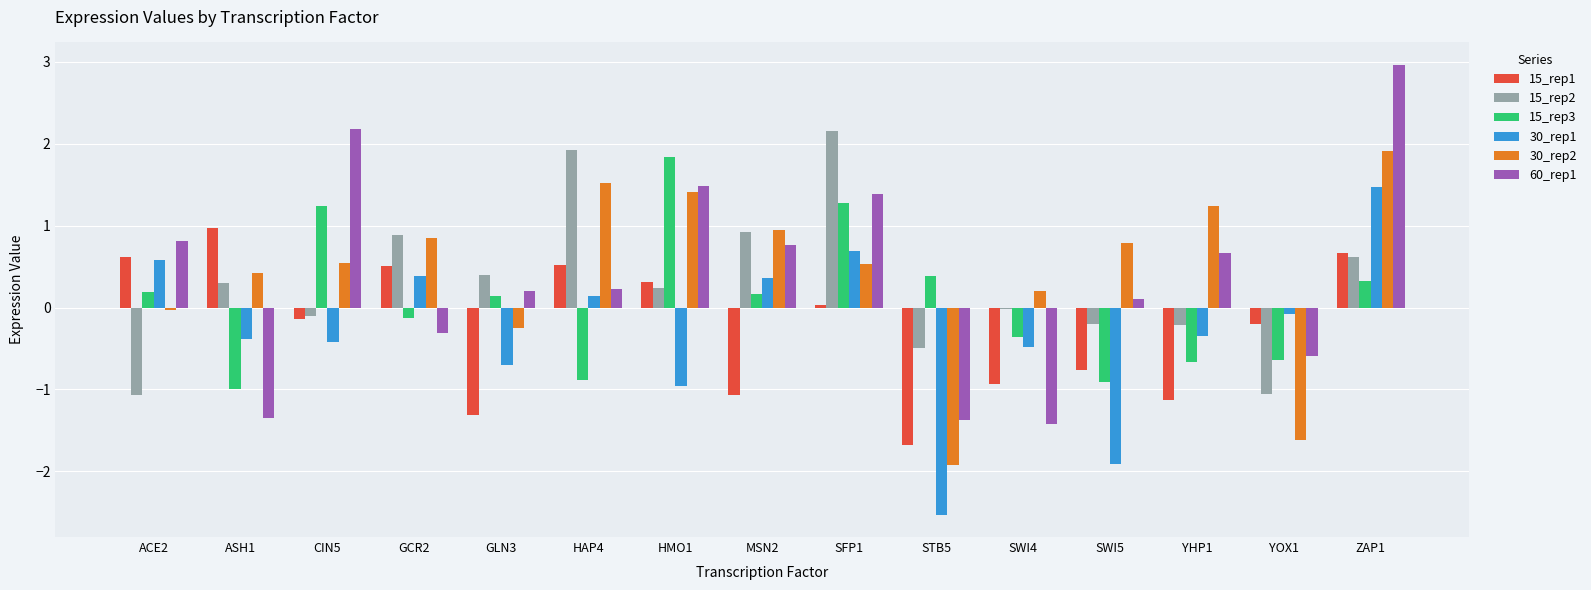

Where is 15_rep1 nearest to the value 0?

SFP1